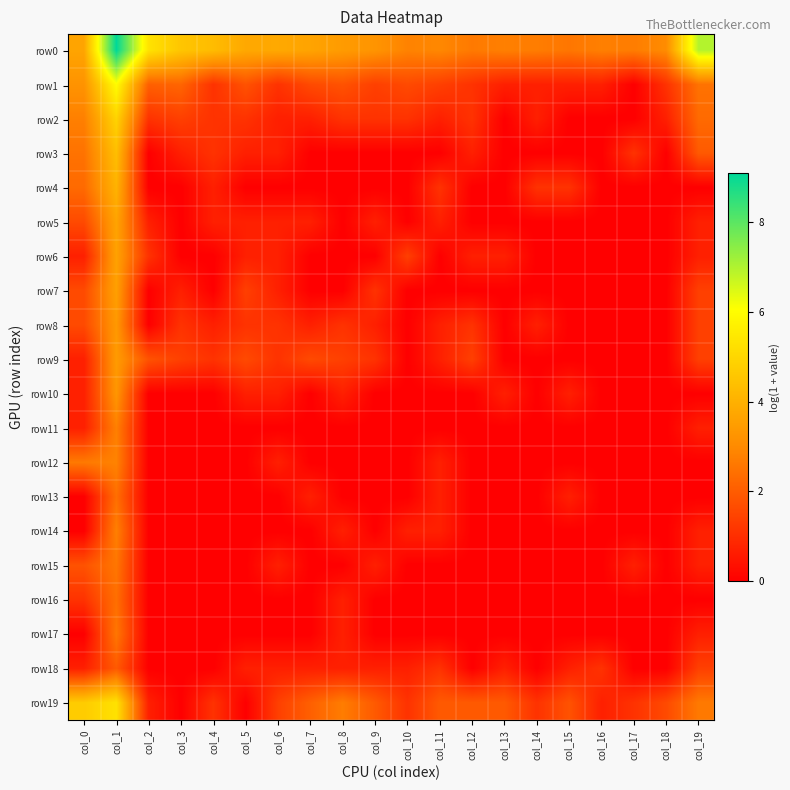

Which series has the largest total across all categories?

row0